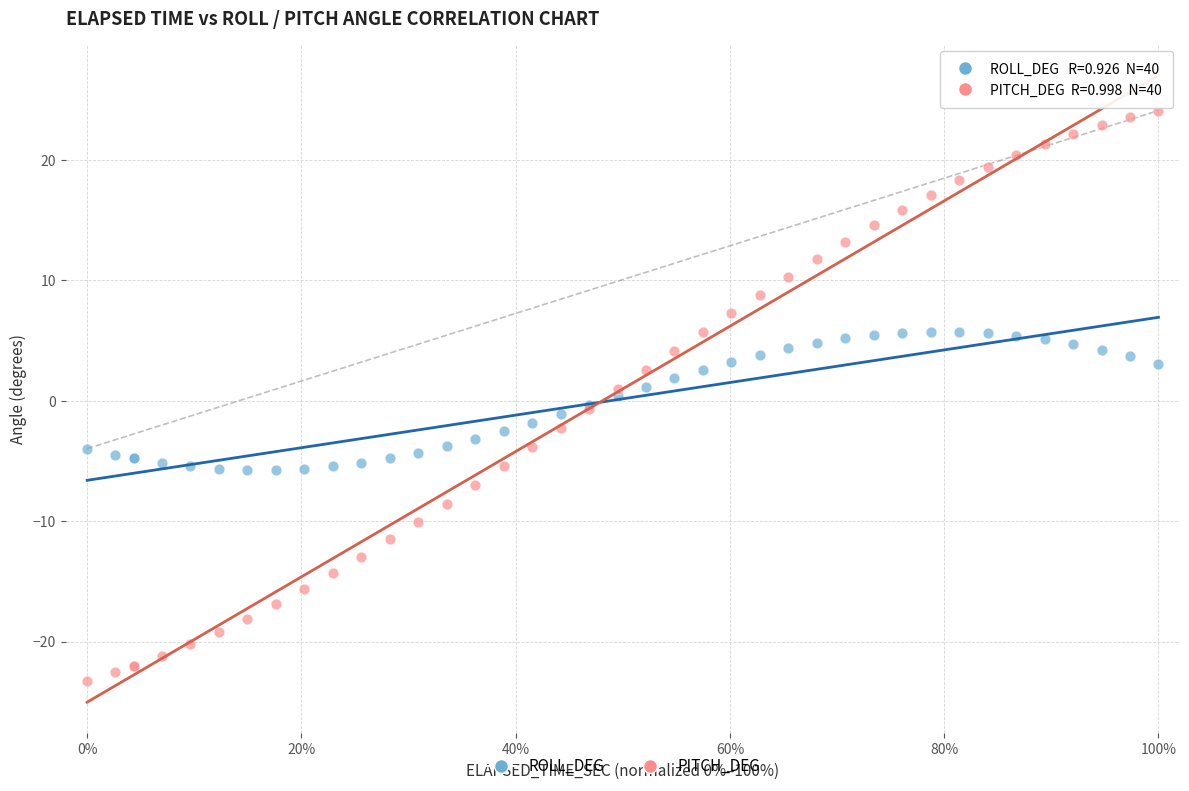

Which series reaches the maximum Y coordinate?

PITCH_DEG